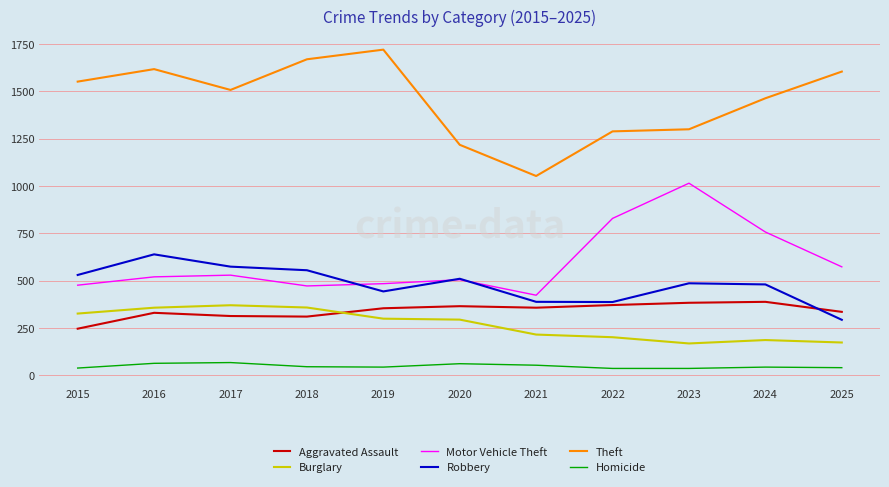

True or false: Homicide and Robbery intersect in this chart.

False